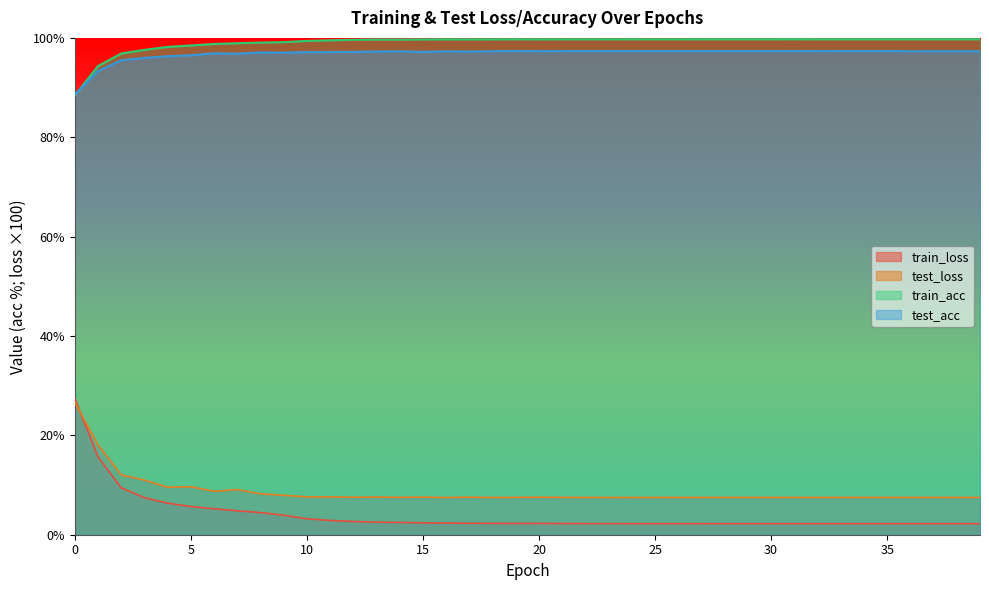

Reading right to left, transcribe all the data shown in this chart.

train_loss: 39=2.2	38=2.2	37=2.2	36=2.2	35=2.2	34=2.2	33=2.2	32=2.2	31=2.2	30=2.2	29=2.2	28=2.2	27=2.2	26=2.2	25=2.2	24=2.2	23=2.2	22=2.3	21=2.3	20=2.3	19=2.3	18=2.3	17=2.3	16=2.3	15=2.4	14=2.5	13=2.5	12=2.7	11=2.9	10=3.2	9=3.9	8=4.5	7=4.8	6=5.2	5=5.7	4=6.4	3=7.5	2=9.4	1=15.7	0=27.4
test_loss: 39=7.5	38=7.5	37=7.5	36=7.5	35=7.5	34=7.5	33=7.5	32=7.5	31=7.5	30=7.5	29=7.5	28=7.5	27=7.5	26=7.5	25=7.5	24=7.5	23=7.5	22=7.5	21=7.5	20=7.5	19=7.5	18=7.5	17=7.6	16=7.5	15=7.6	14=7.5	13=7.6	12=7.5	11=7.6	10=7.6	9=7.9	8=8.2	7=9.1	6=8.7	5=9.7	4=9.6	3=11.0	2=12.0	1=18.1	0=26.7
train_acc: 39=99.7	38=99.7	37=99.7	36=99.7	35=99.7	34=99.7	33=99.7	32=99.7	31=99.7	30=99.7	29=99.7	28=99.7	27=99.7	26=99.7	25=99.7	24=99.7	23=99.7	22=99.7	21=99.7	20=99.7	19=99.7	18=99.7	17=99.7	16=99.7	15=99.7	14=99.7	13=99.7	12=99.6	11=99.5	10=99.4	9=99.1	8=99.1	7=98.9	6=98.8	5=98.5	4=98.2	3=97.6	2=96.9	1=94.3	0=88.4
test_acc: 39=97.3	38=97.3	37=97.3	36=97.3	35=97.3	34=97.3	33=97.3	32=97.3	31=97.3	30=97.3	29=97.3	28=97.3	27=97.3	26=97.3	25=97.3	24=97.3	23=97.4	22=97.3	21=97.3	20=97.3	19=97.4	18=97.3	17=97.2	16=97.3	15=97.2	14=97.3	13=97.2	12=97.2	11=97.2	10=97.1	9=97.0	8=97.1	7=96.8	6=96.9	5=96.5	4=96.3	3=96.0	2=95.5	1=93.3	0=88.6